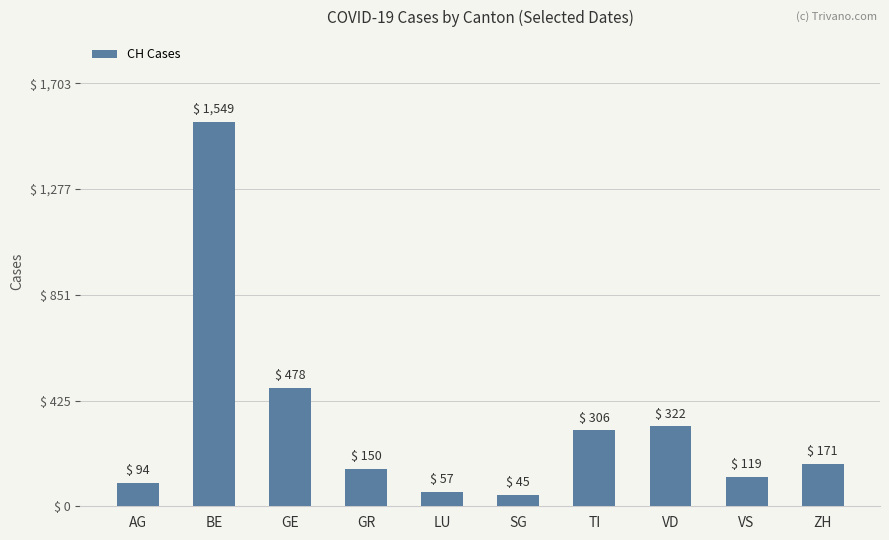

Which category has the highest value across all series?

BE